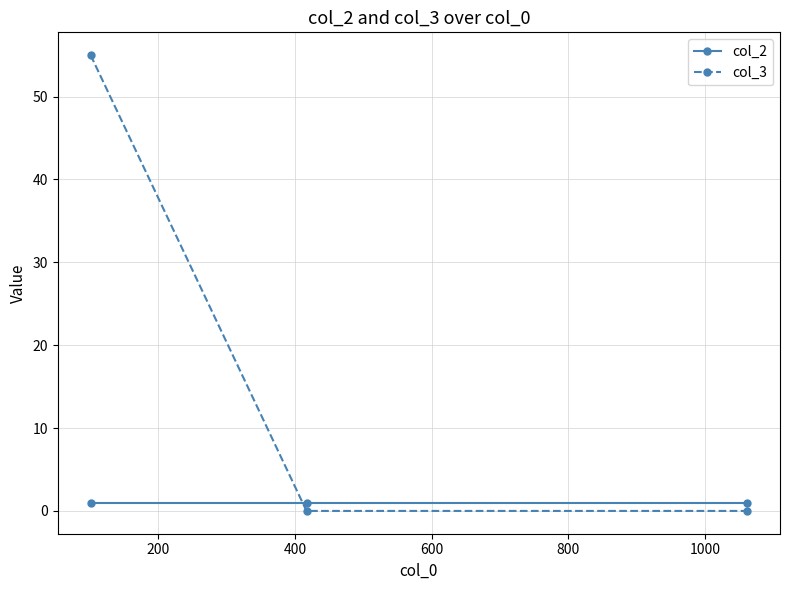

Which series has the widest spread of values?

col_3